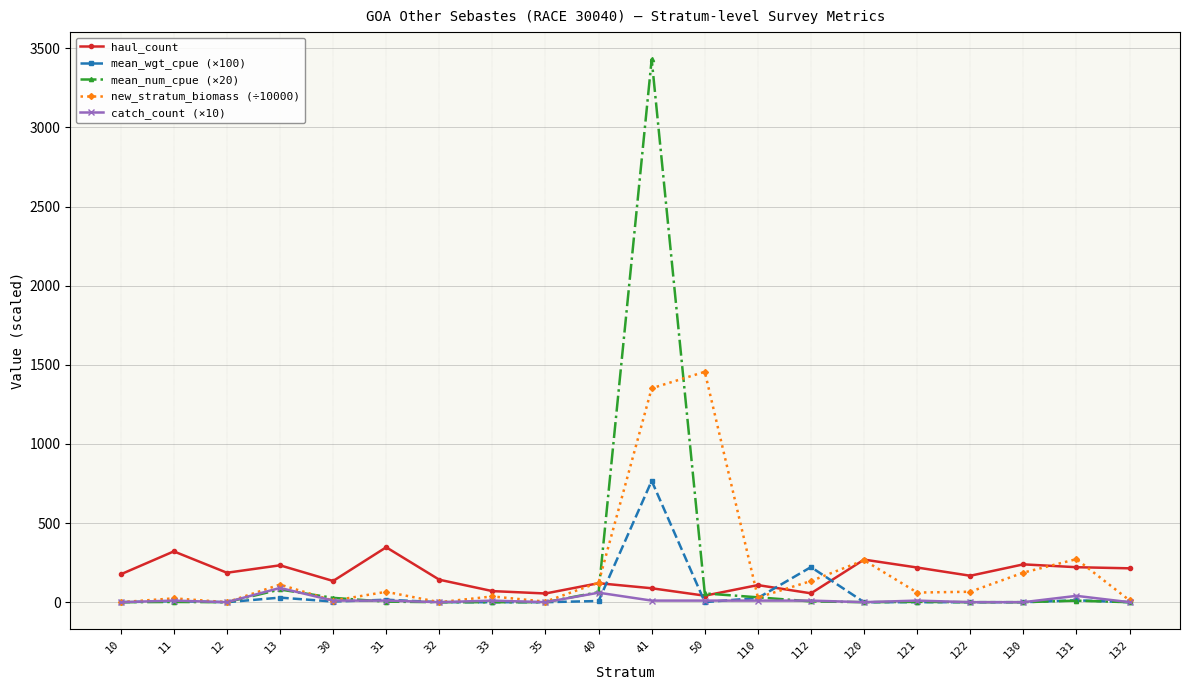

How many distinct data groups are displayed?

5